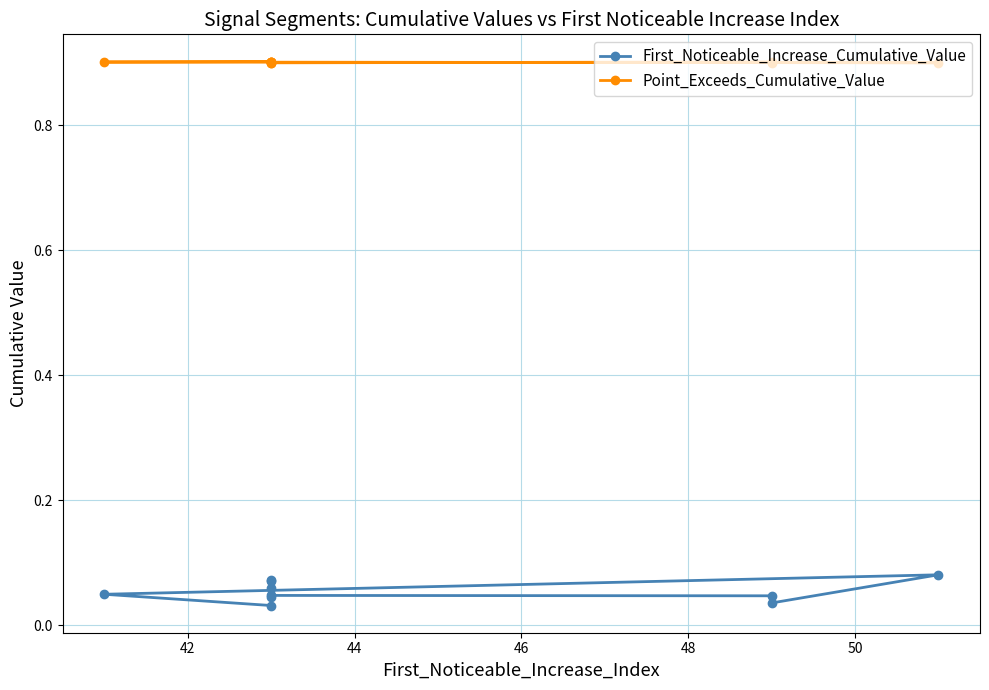

Which series has the largest range (max minus min)?

First_Noticeable_Increase_Cumulative_Value